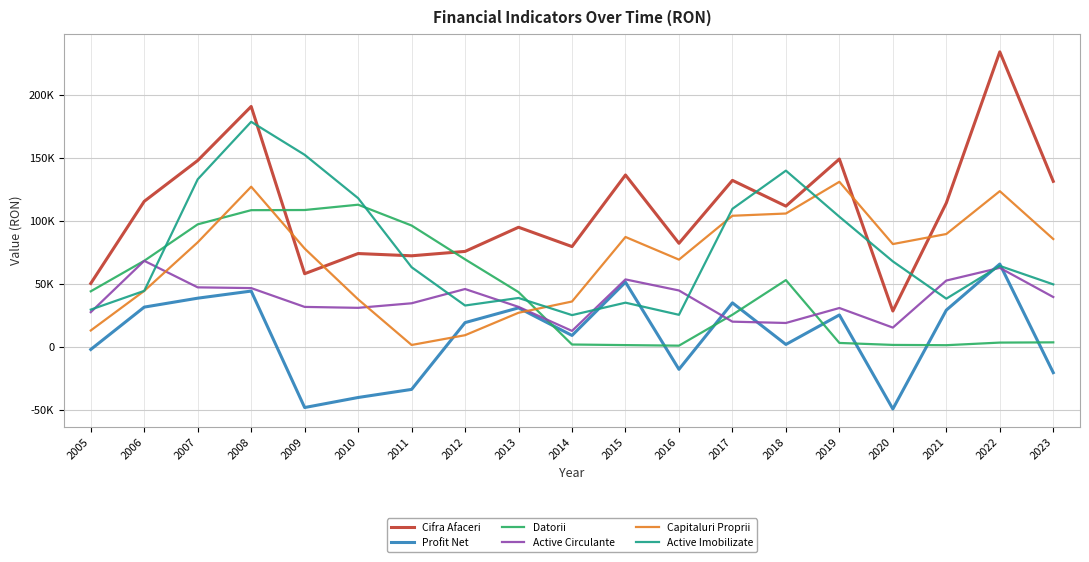

Does the chart have visible grid lines?

Yes